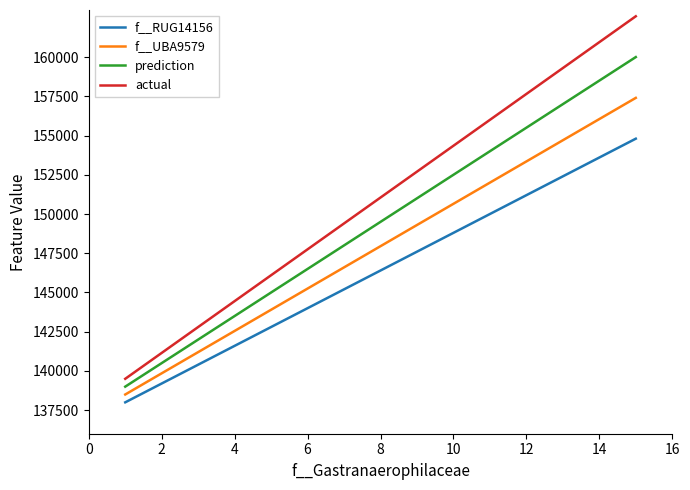

What is the maximum value shown in the chart?

162600